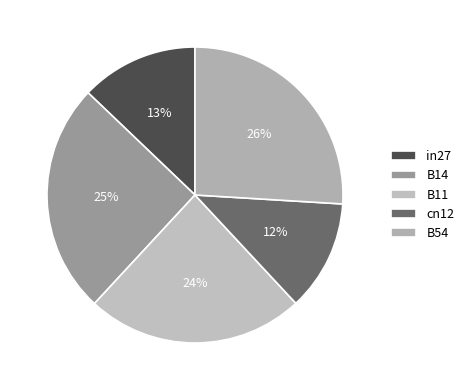

Which slice is the smallest?

cn12